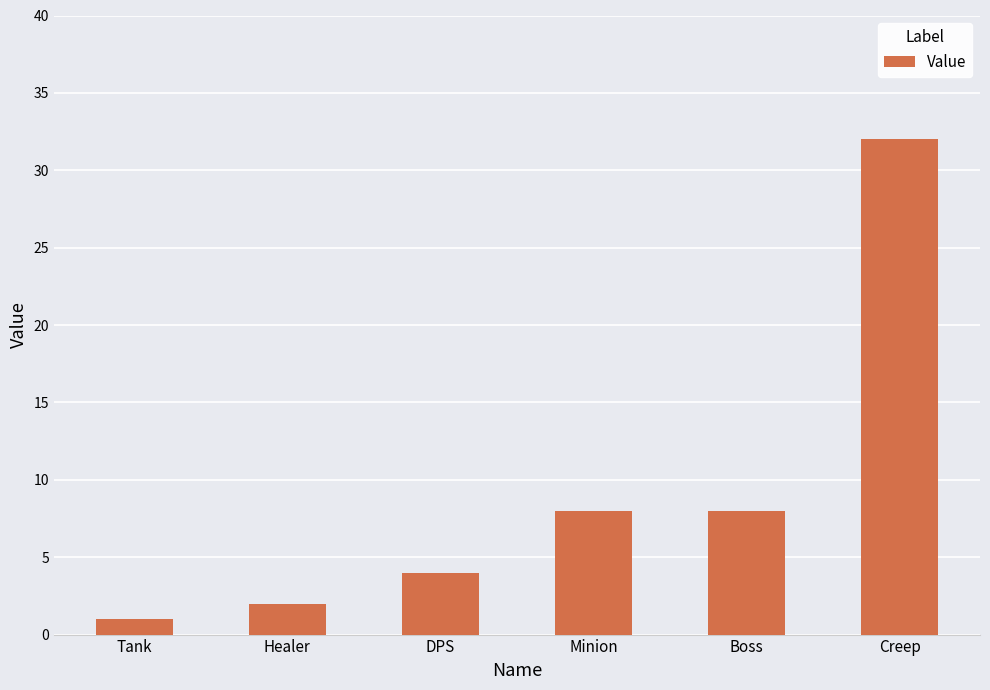

Reading left to right, list all the values displayed in this chart.

Tank=1	Healer=2	DPS=4	Minion=8	Boss=8	Creep=32